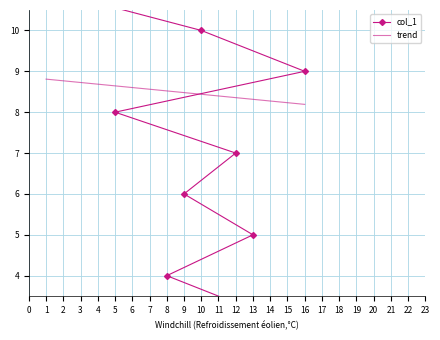

List the labels in order of value, largest first.

15, 11, 2, 4, 6, 1, 10, 16, 5, 12, 9, 13, 8, 14, 3, 7